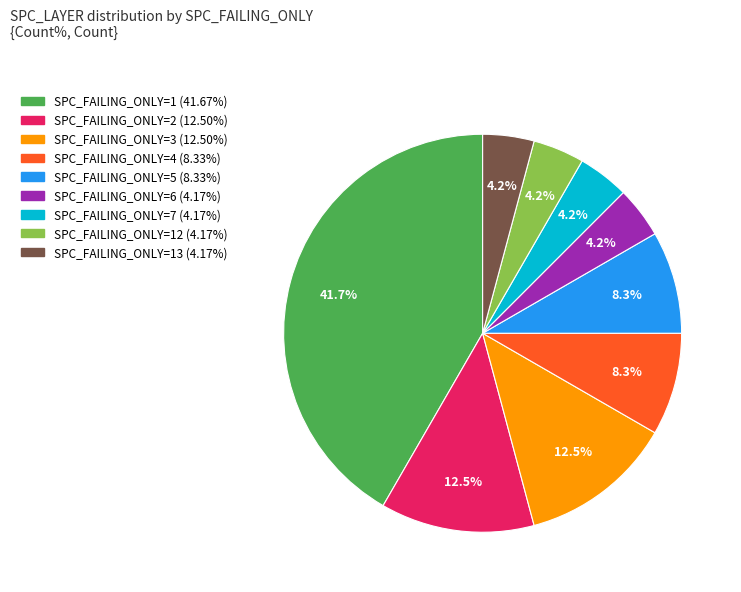

Is there any slice that represents more than half of the pie?

No